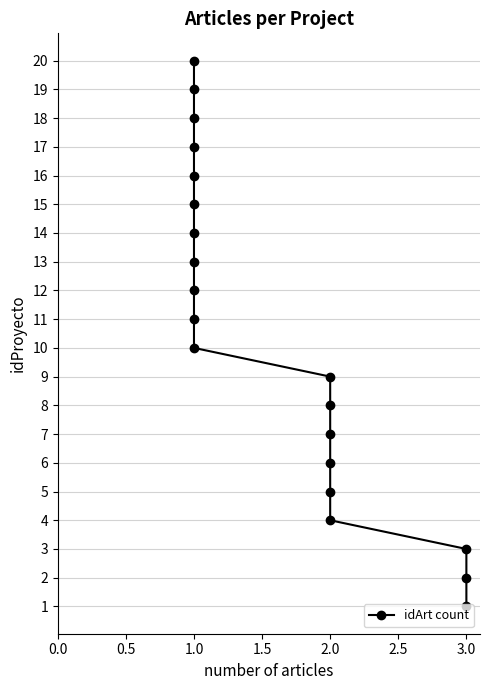

What is the minimum value shown in the chart?

1